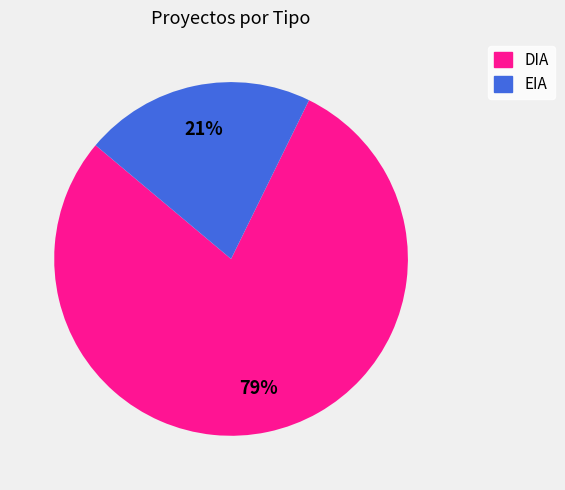

To the nearest percent, what percentage of the pie is EIA?

21%